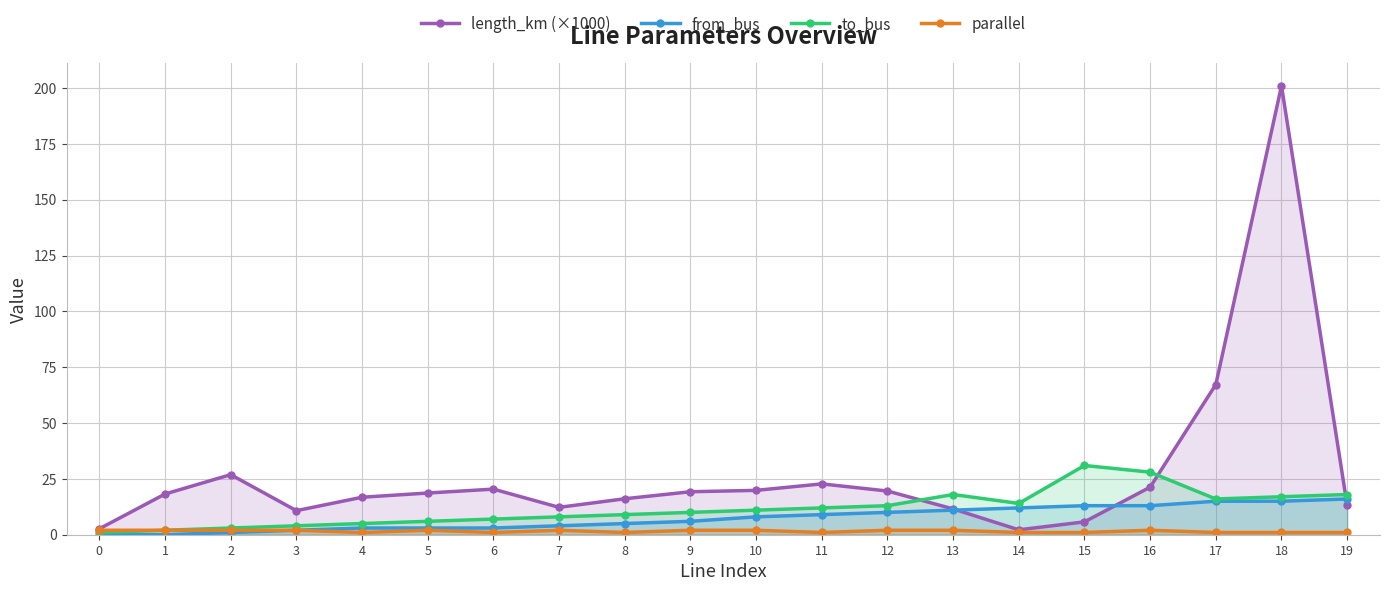

The to_bus series shows 1.0 at 0. True or false?

True